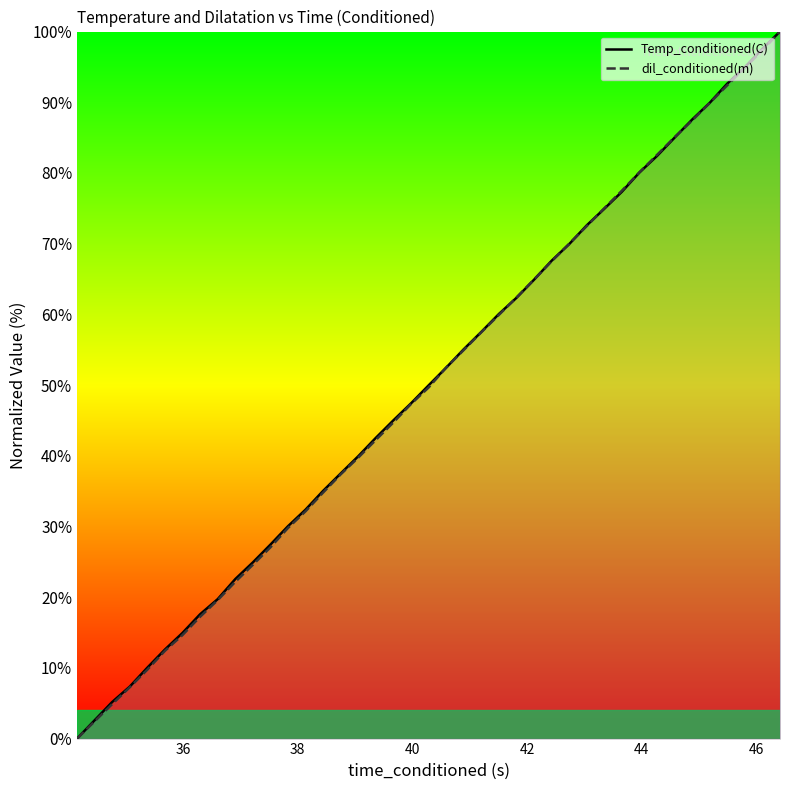

At how many categories does at least one series exceed 63?

15